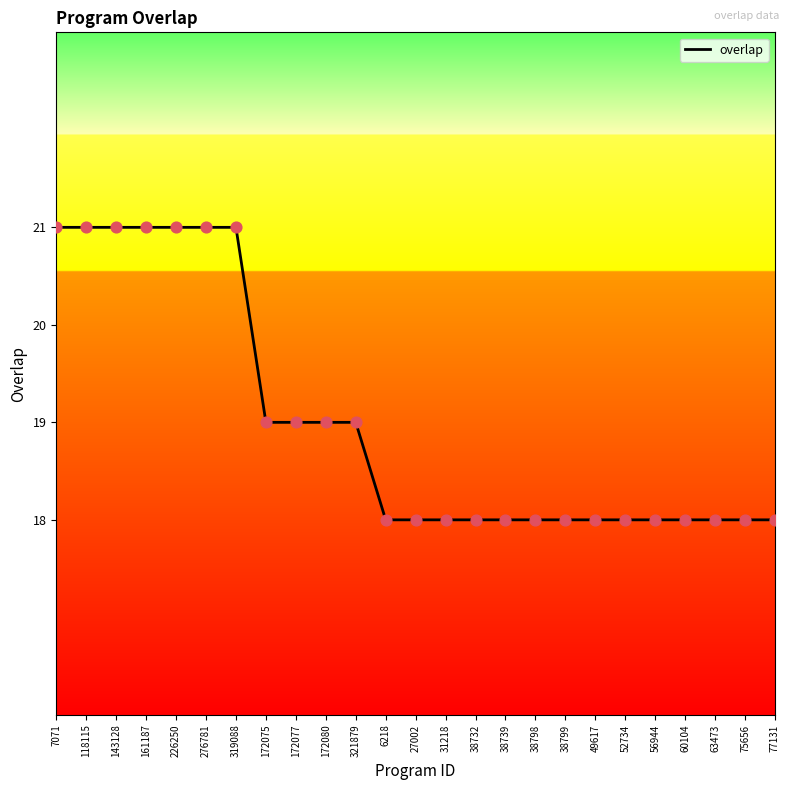

What is the change in value from 276781 to 63473?

-3